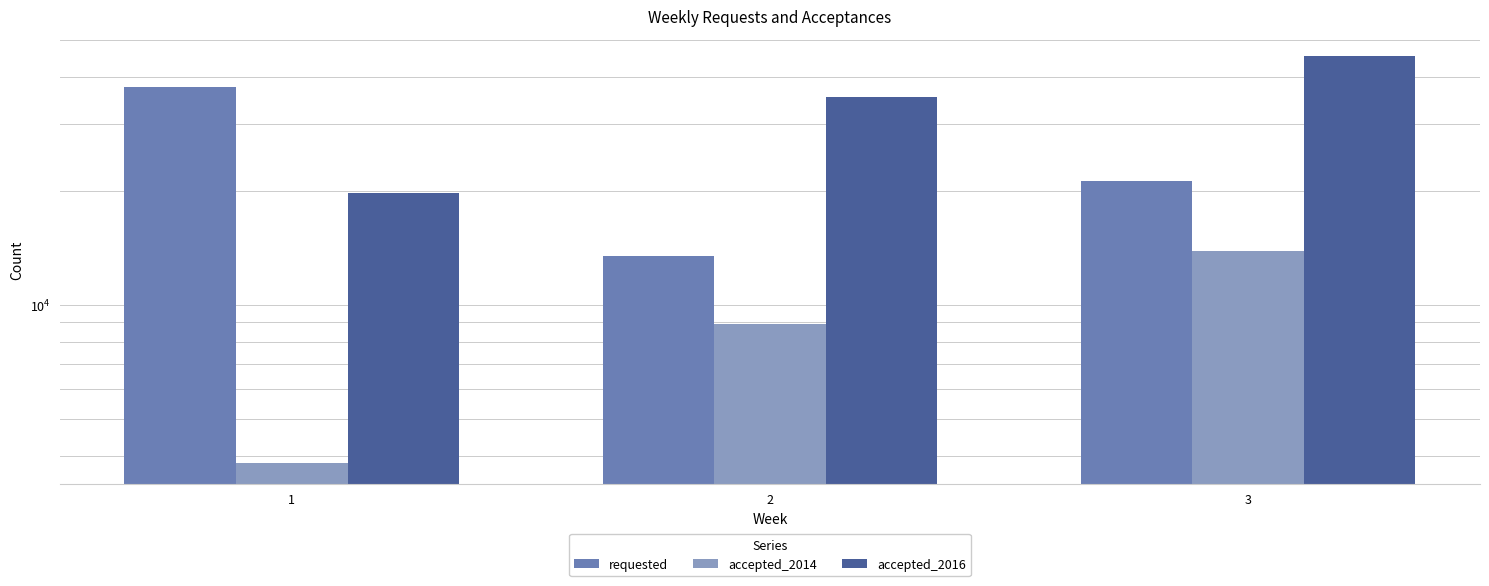

Reading right to left, transcribe all the data shown in this chart.

requested: 21184	13467	37710
accepted_2014: 13880	8892	3818
accepted_2016: 45298	35324	19693